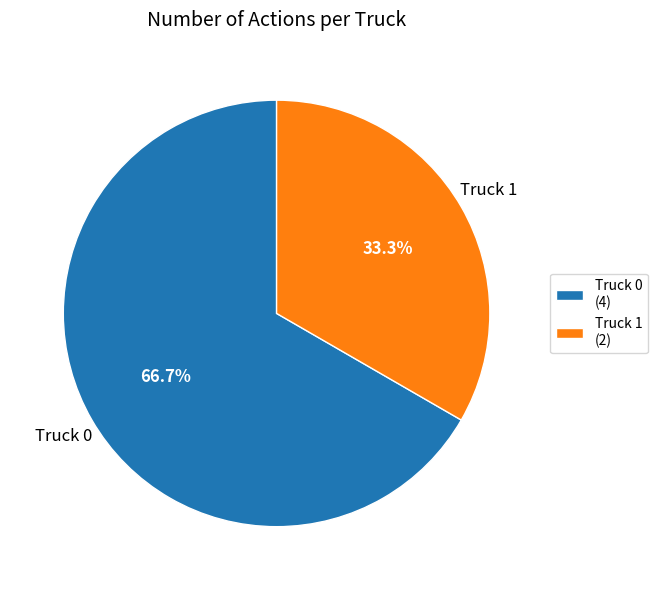

What percentage do Truck 1 and Truck 0 together represent?

100.0%